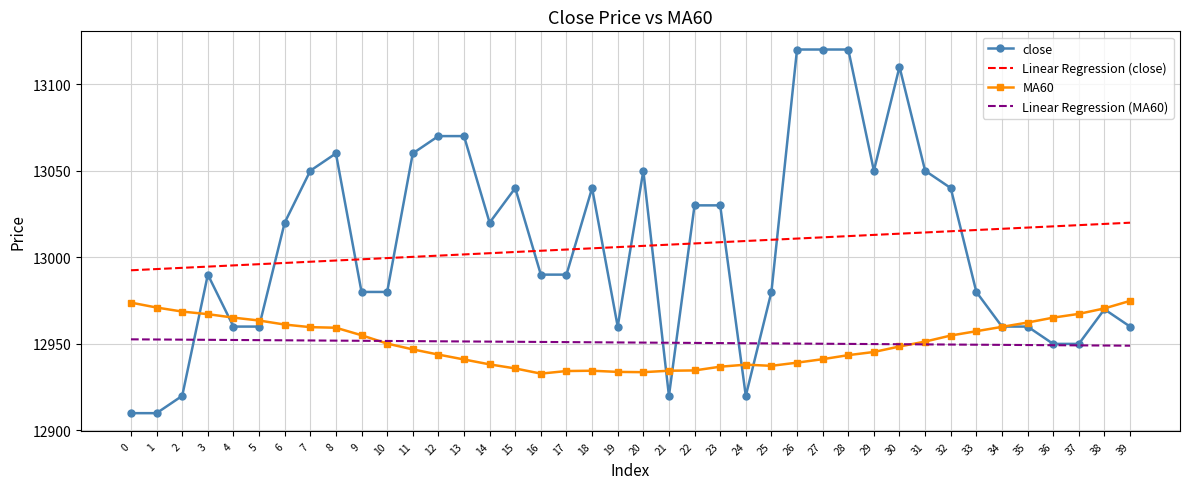

How many values in the MA60 series exceed 12950?

20